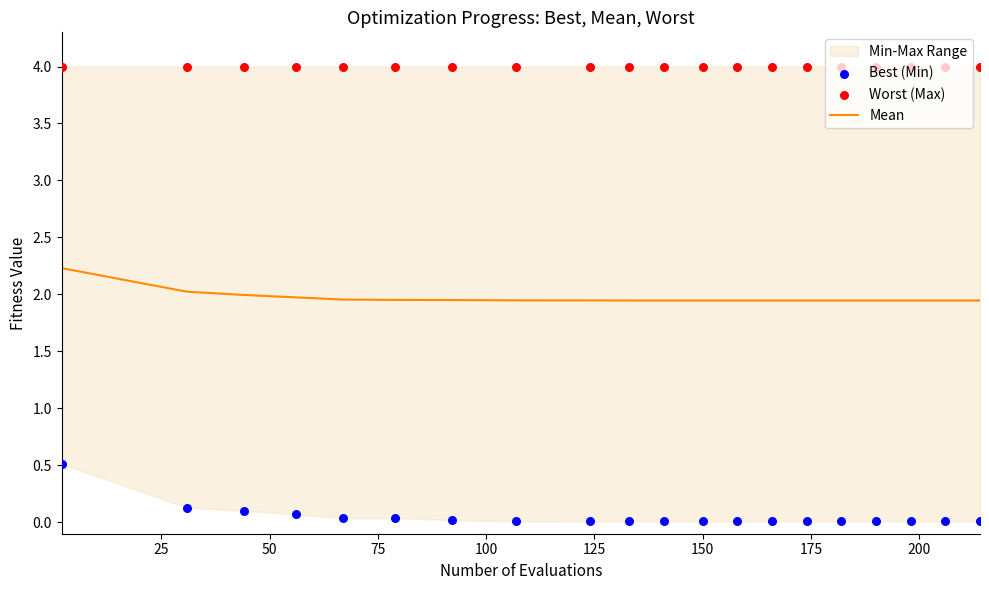

Which series contains the highest Y value?

Worst (Max)